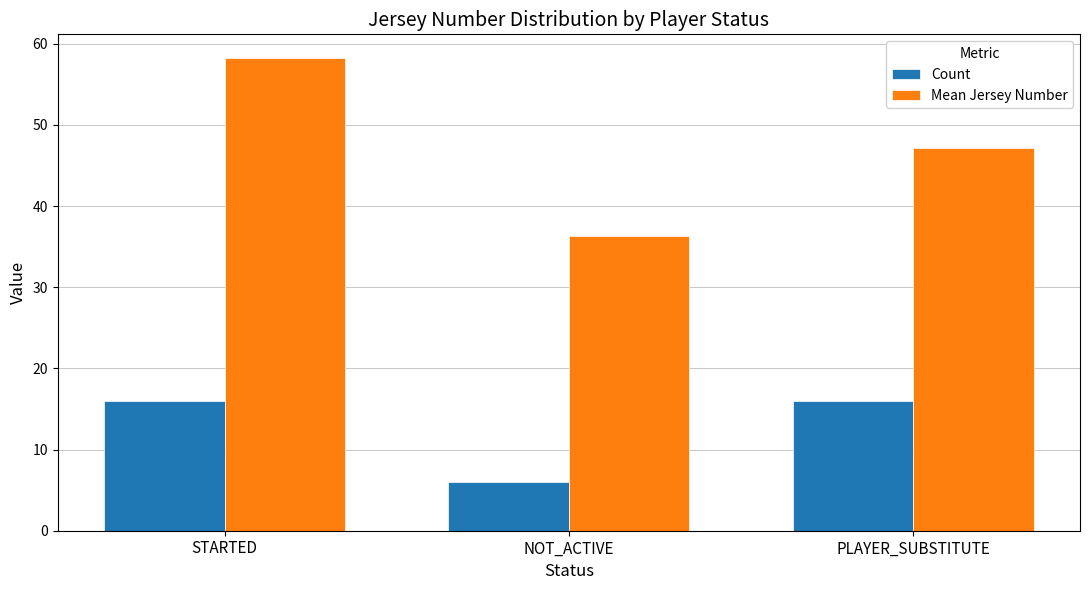

Does the chart contain any negative values?

No